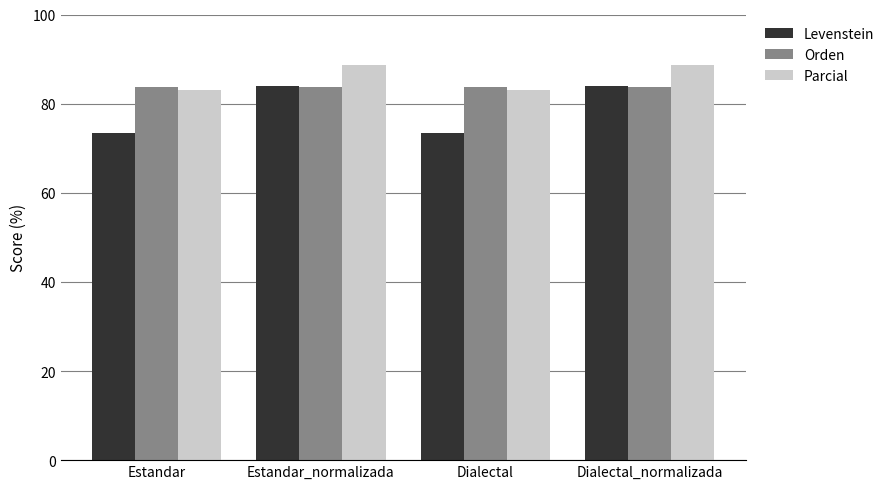

At how many categories does at least one series exceed 75?

4